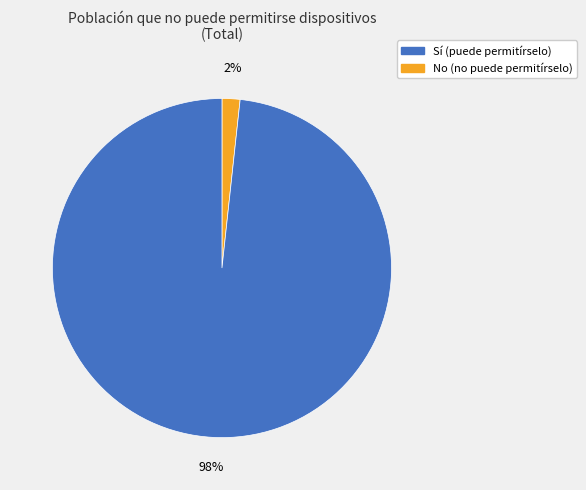

To the nearest percent, what is the average slice percentage?

50%